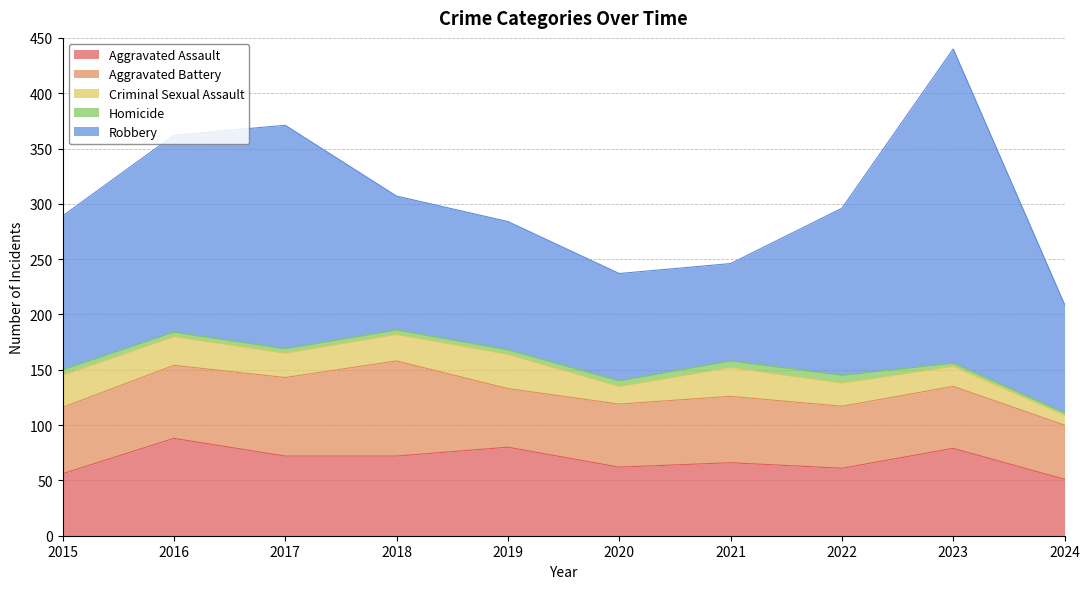

How many data points in Robbery are above 139?

4